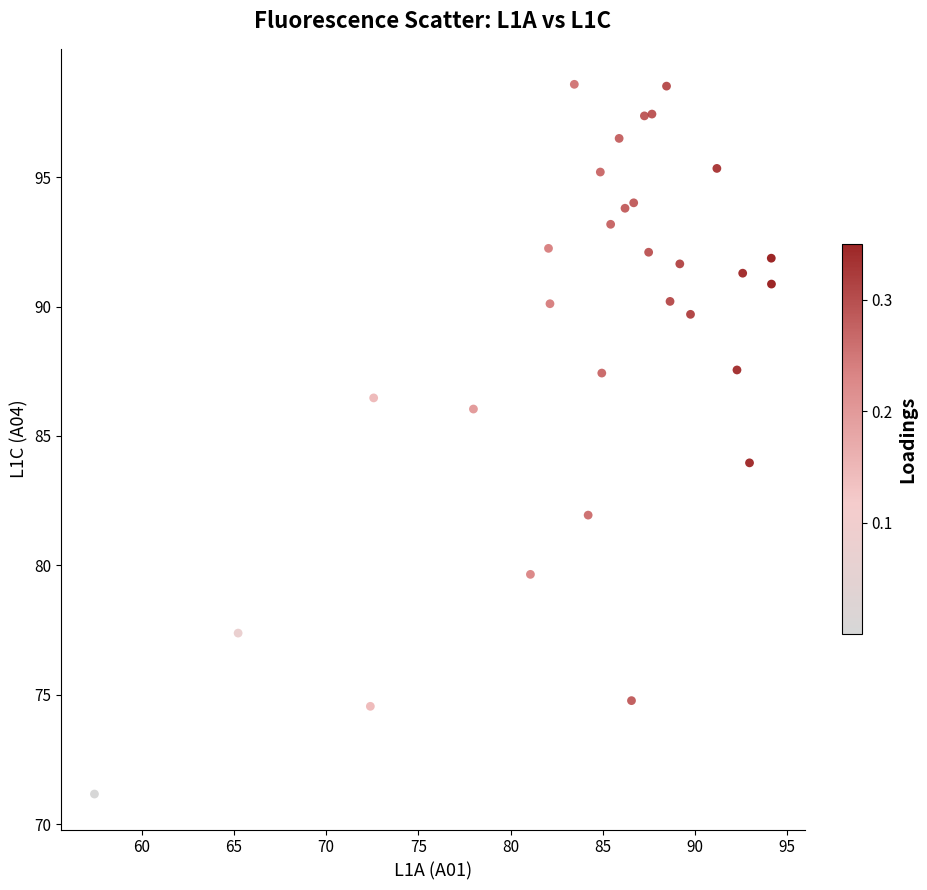

What is the range of X values (max minus min)?

36.7